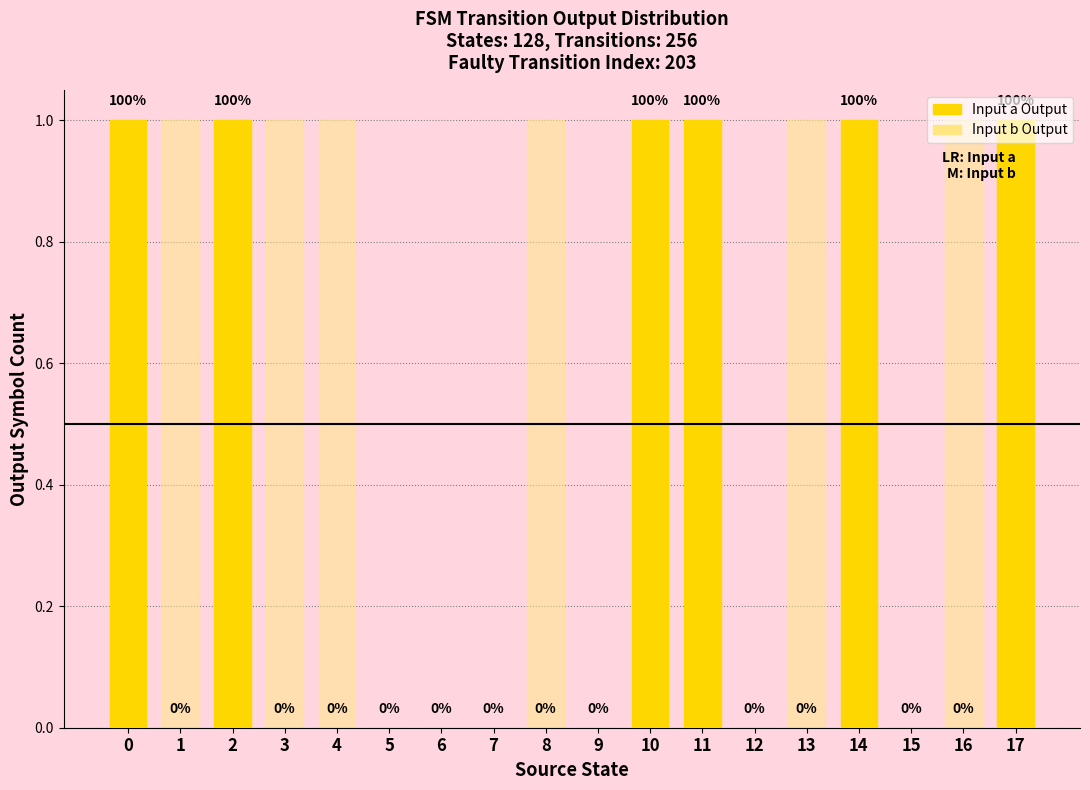

List the series in order of their overall mean, highest first.

Input b Output, Input a Output